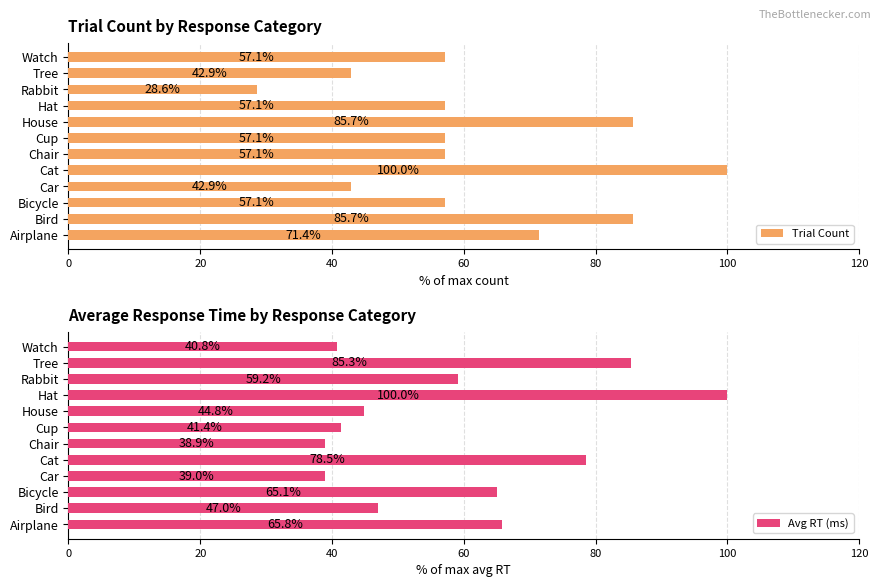

What is the approximate value of Avg RT (ms) at Bicycle?

65.1